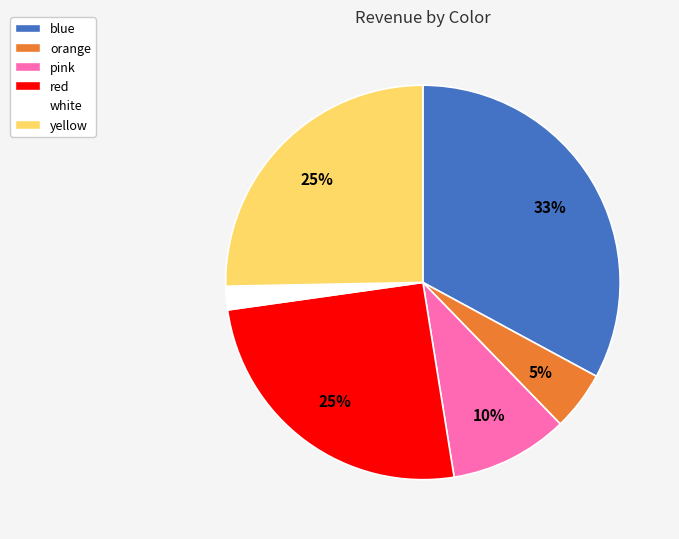

Which has a higher value, red or pink?

red